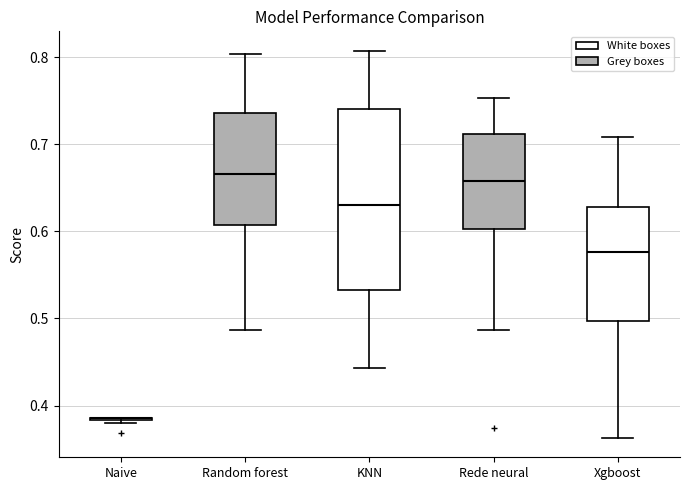

Comparing the boxes themselves (not the whiskers), which one is the tallest?

KNN